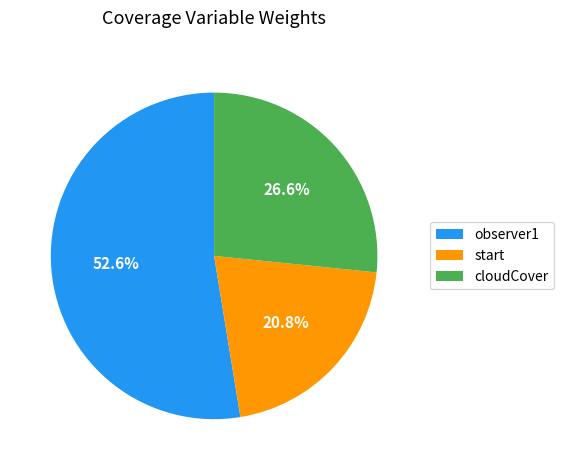

How many segments does this pie chart have?

3